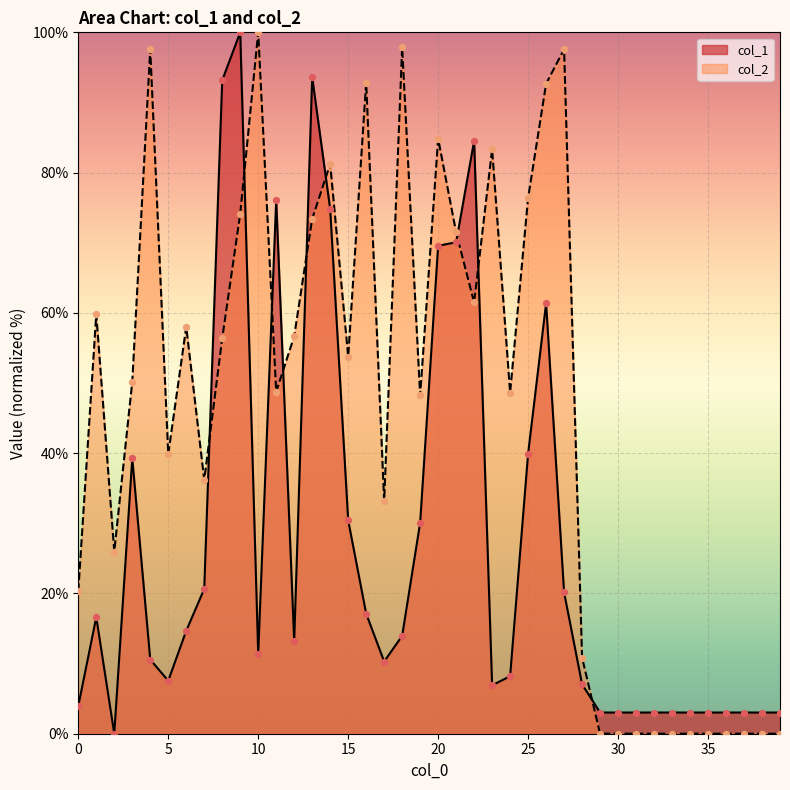

At which category is the sum across all series the highest?

9